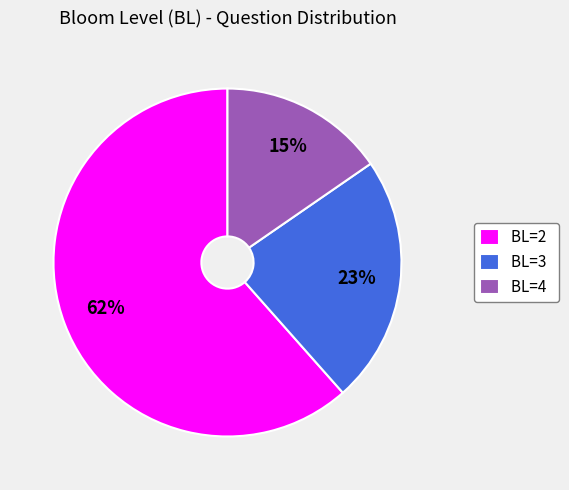

Is BL=2 the majority of the pie?

Yes